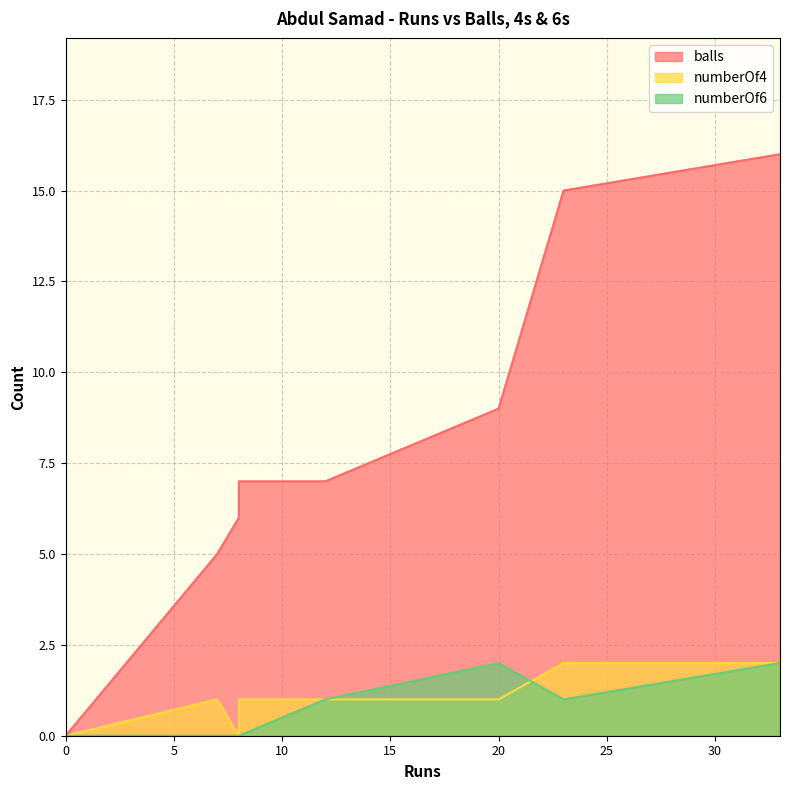

At which category is the sum across all series the highest?

33